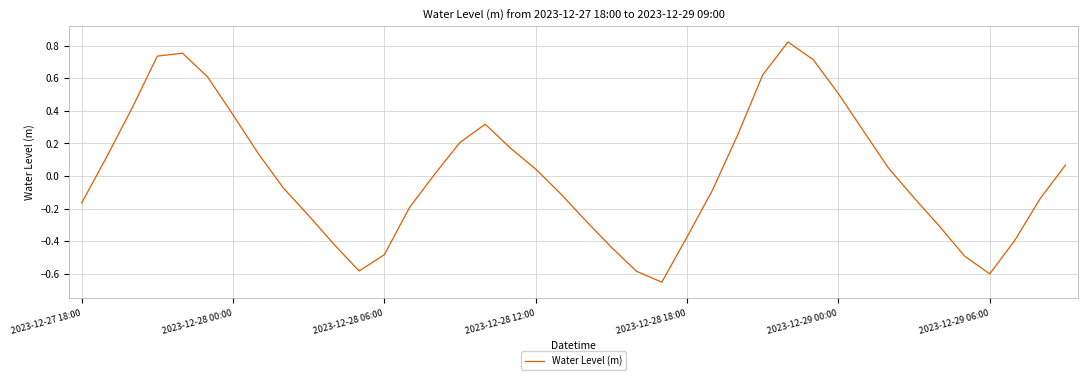

What is the difference between the maximum and second lowest values?

1.4